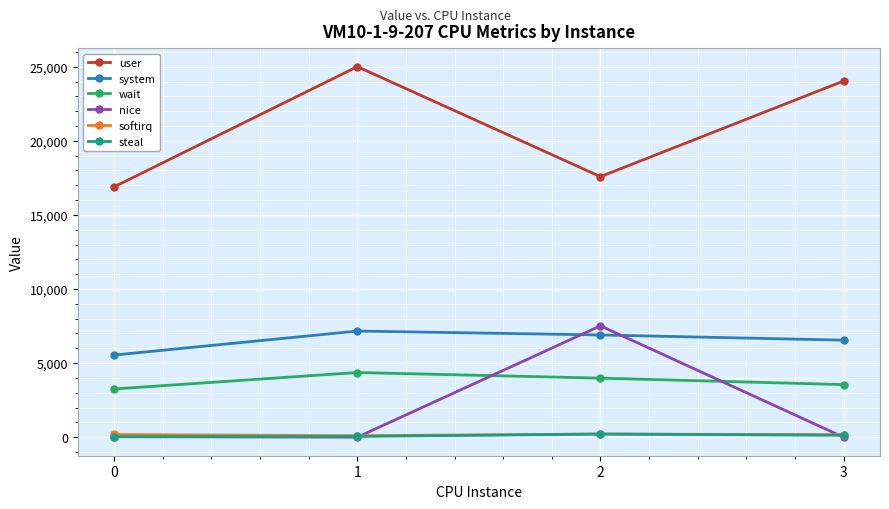

Is the value of user at 1 greater than the value of system at 0?

Yes